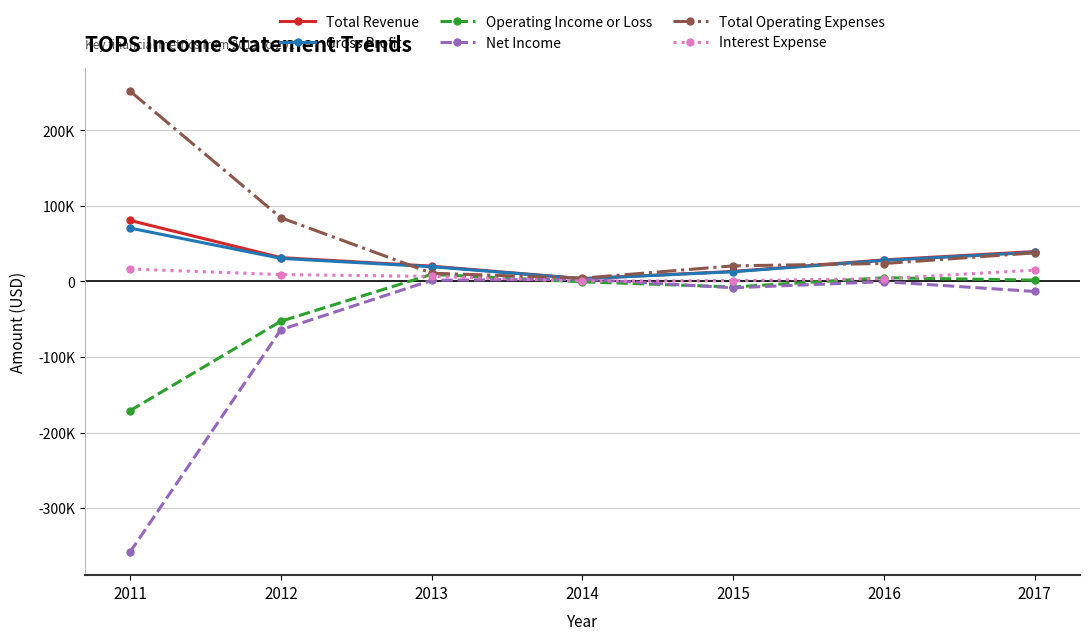

Is this an area chart (filled region under the line)?

No